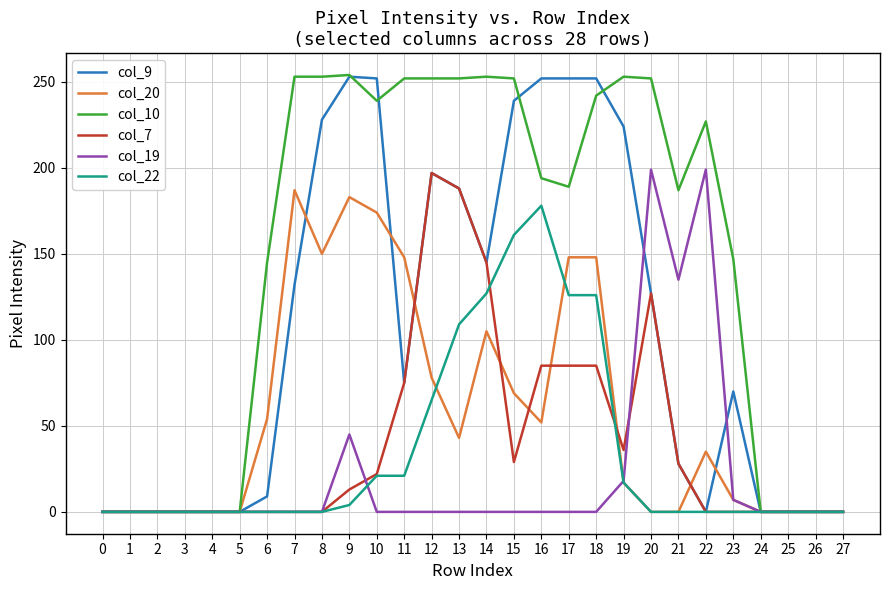

At which category is the sum across all series the highest?

18